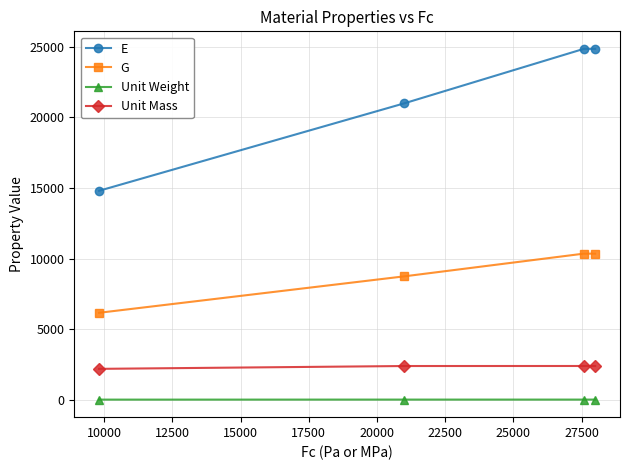

Rank the series by their maximum value, from highest to lowest.

E, G, Unit Mass, Unit Weight